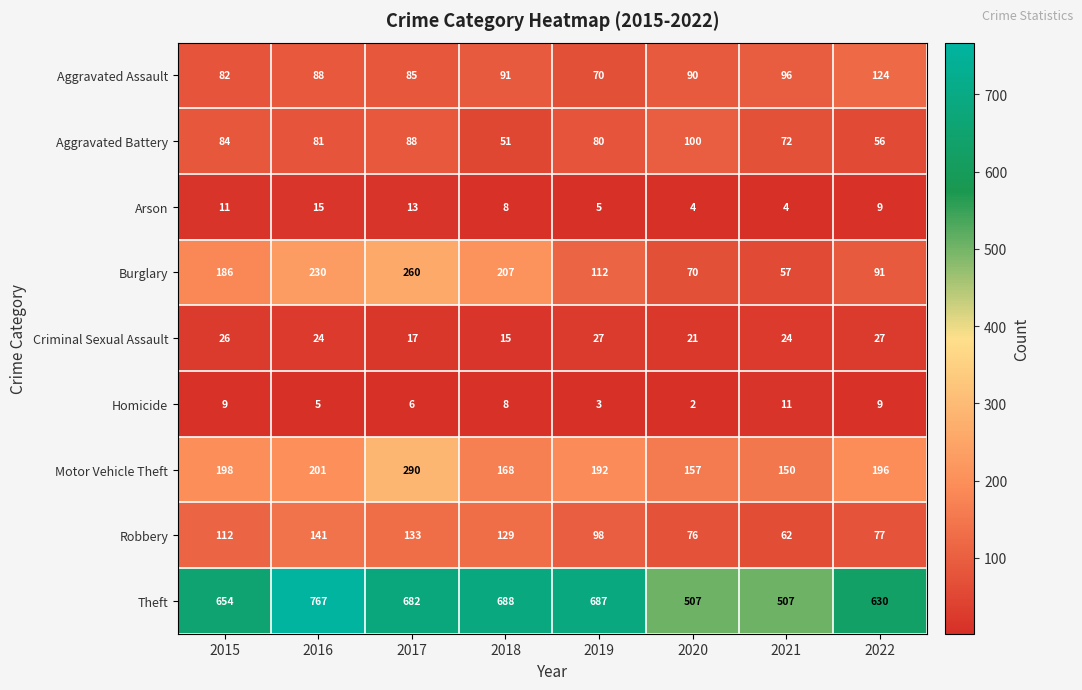

Which series has the largest range (max minus min)?

Theft